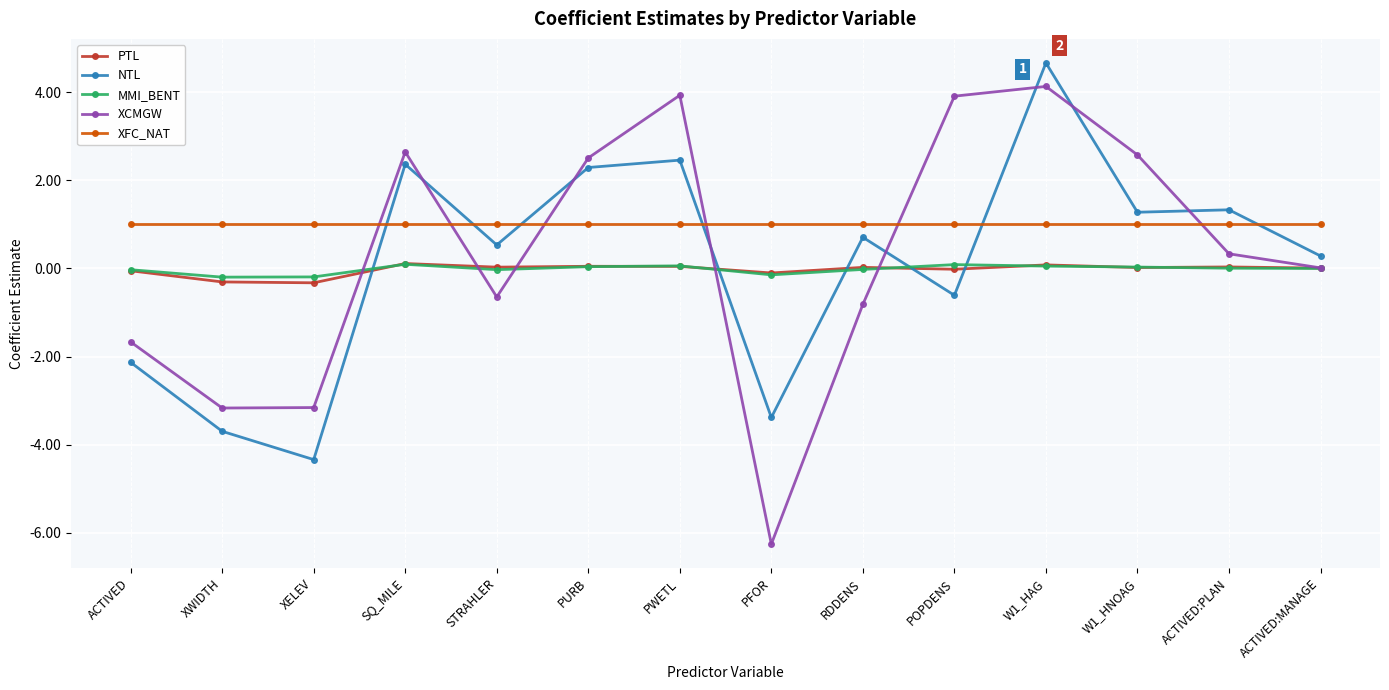

Which series ends up on top after the final intersection of XFC_NAT and NTL?

XFC_NAT